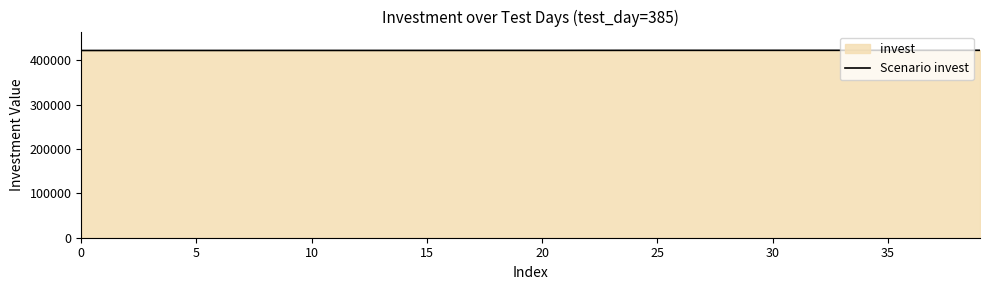

At which label is the value closest to 422322?

21